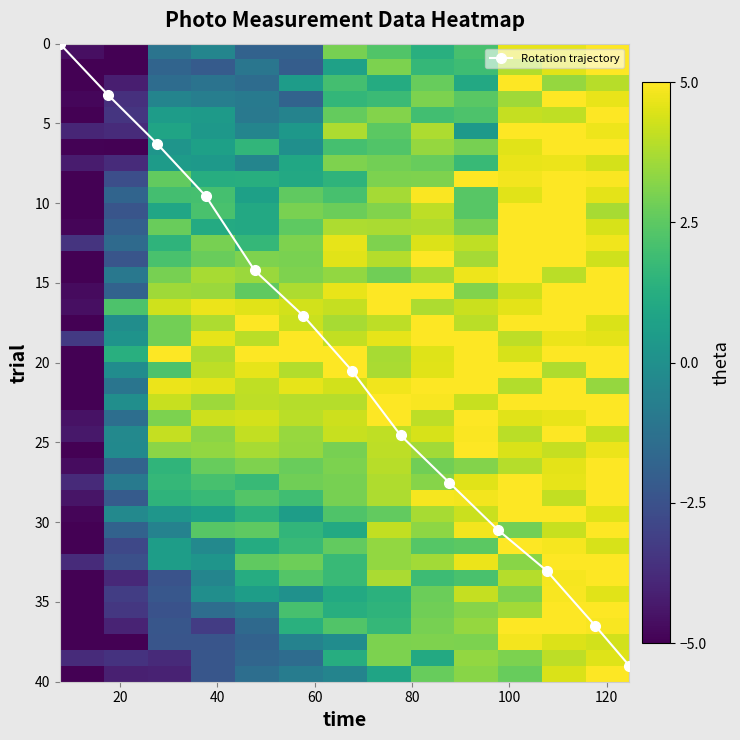

True or false: Rotation trajectory has more than 0 points higher than both neighbors.

False